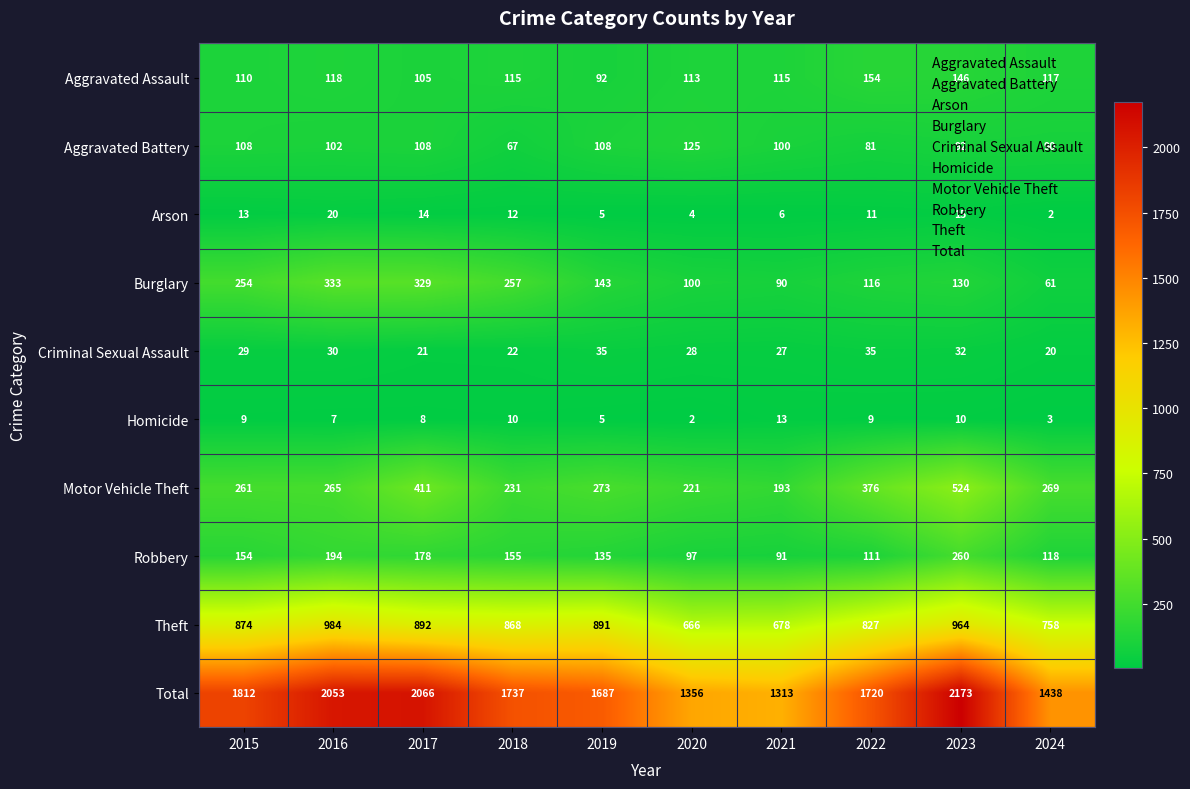

Which series has the widest spread of values?

Total